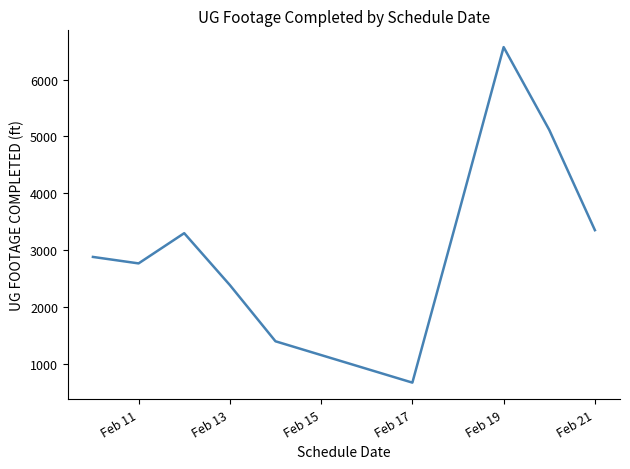

What is the greatest value displayed?

6573